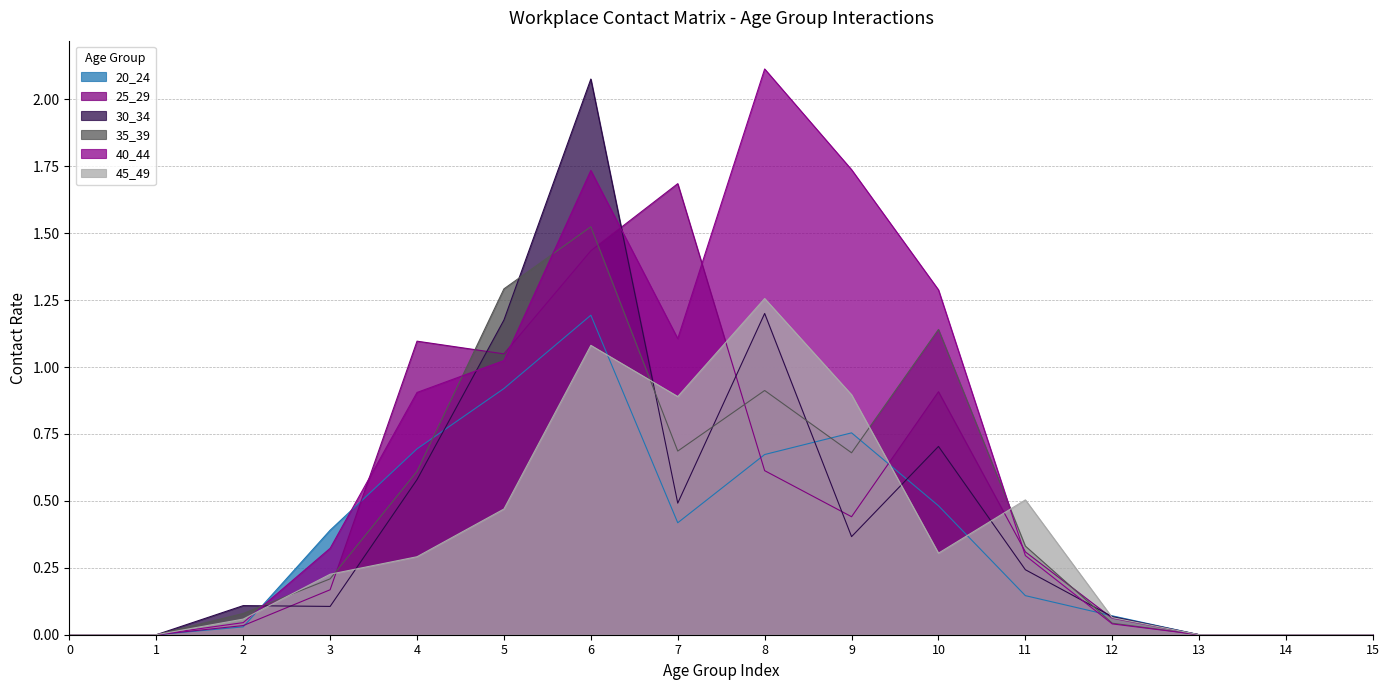

Read the 30_34 value at 7.

0.5